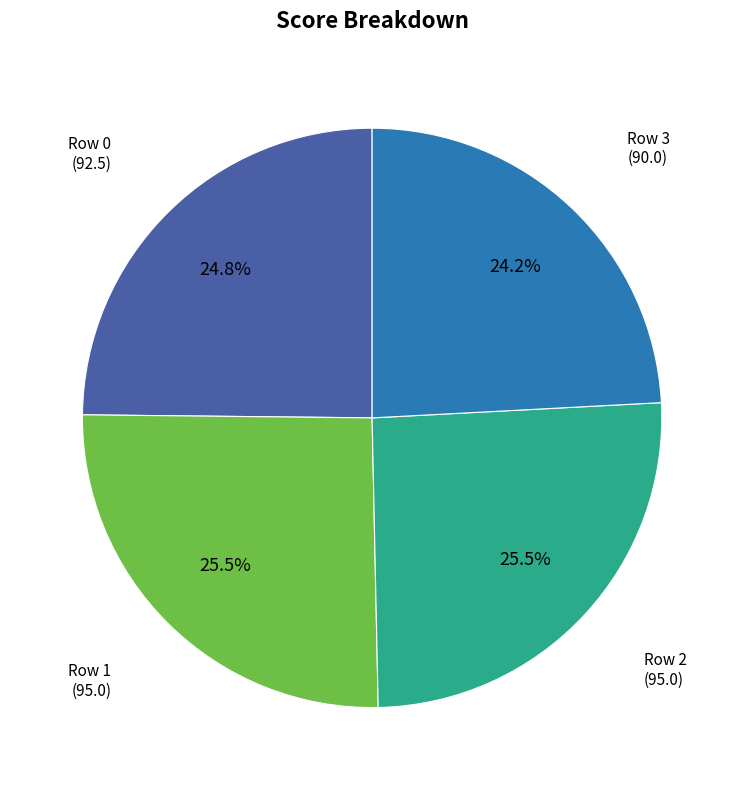

Approximately how many times larger is the value at Row 3 compared to Row 0?

1.0